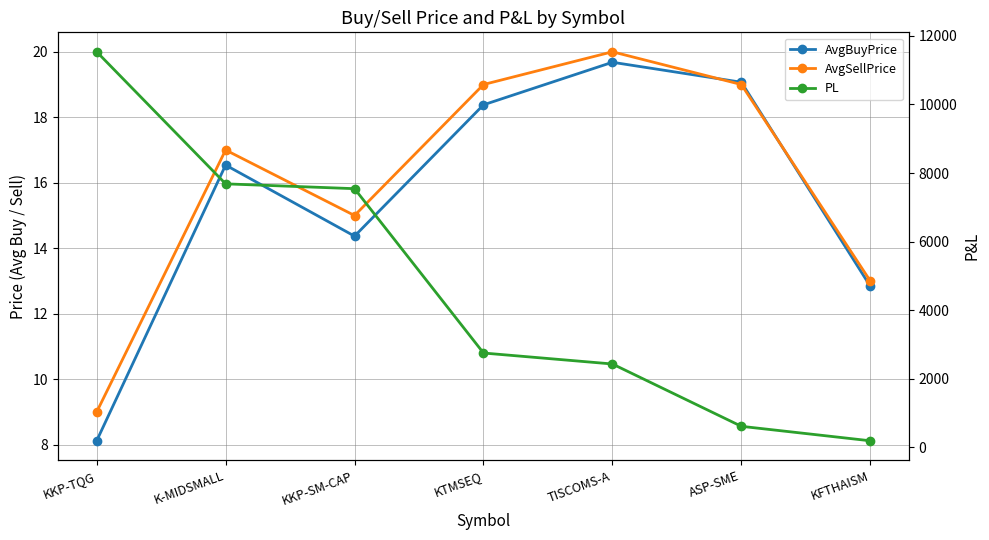

Reading left to right, list all the values displayed in this chart.

AvgBuyPrice: 8.1	16.5	14.4	18.4	19.7	19.1	12.8
AvgSellPrice: 9.0	17.0	15.0	19.0	20.0	19.0	13.0
PL: 11536.0	7686.0	7545.0	2754.0	2434.0	617.0	195.0